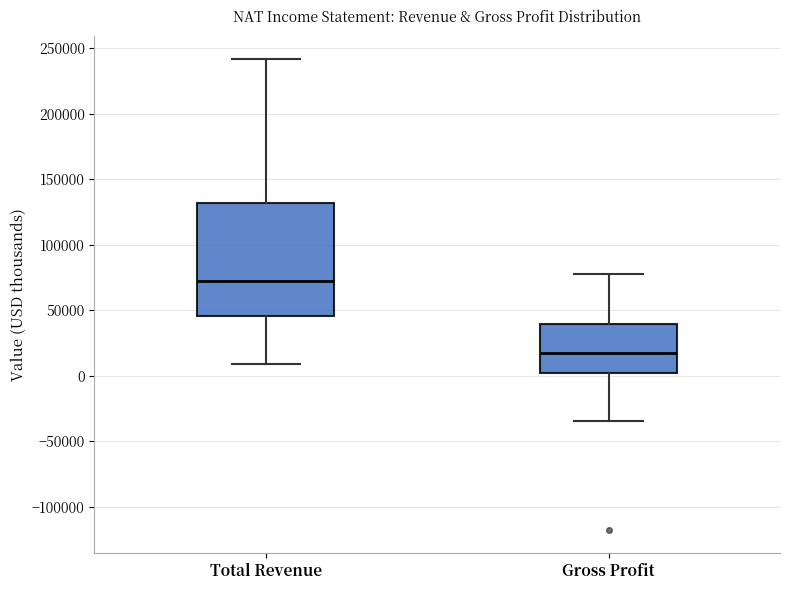

Which box is the tallest, from its lower edge to its upper edge?

Total Revenue